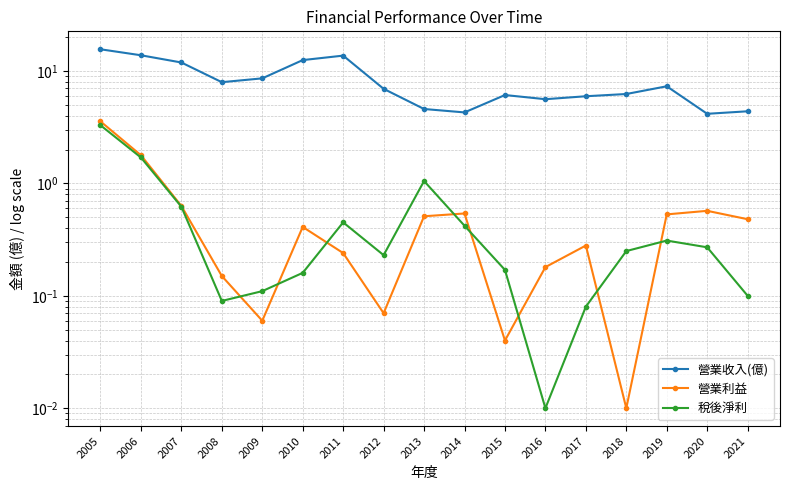

Which category has the lowest value in the 營業利益 series?

2018